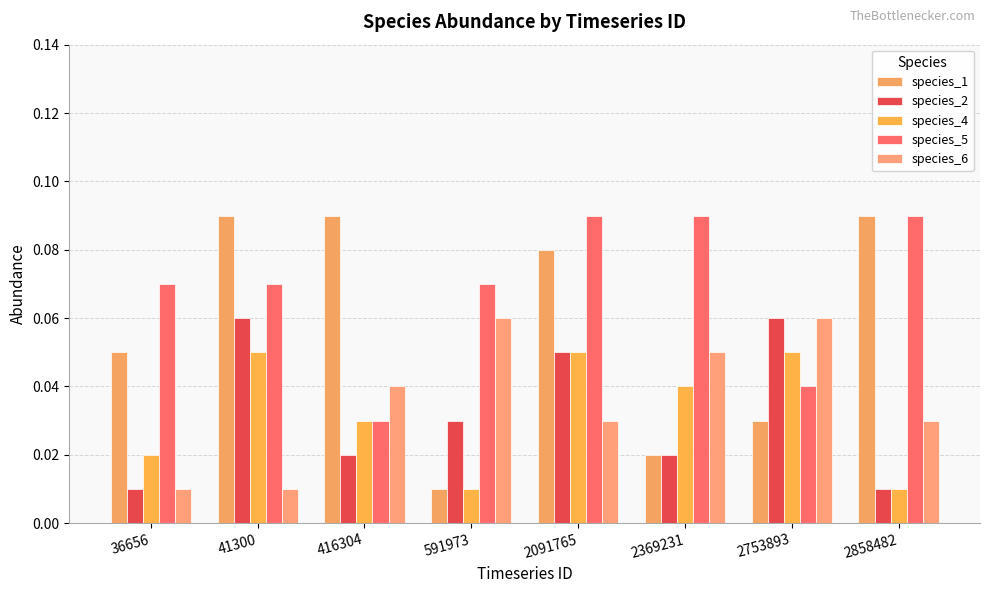

Count the number of categories in the chart.

8